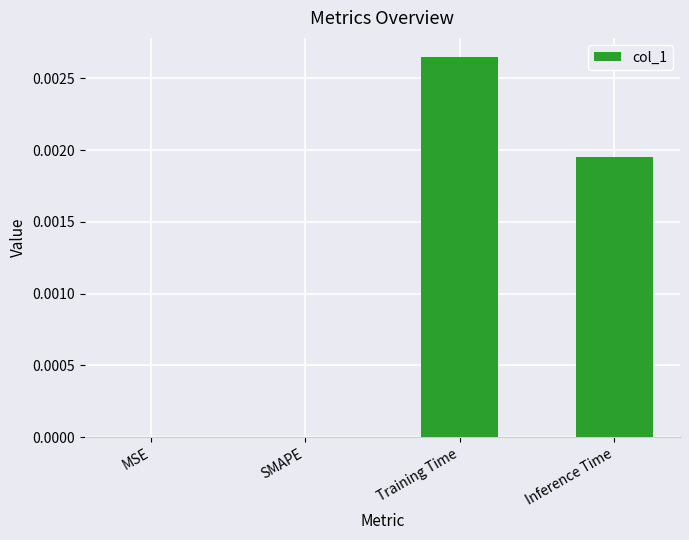

The value at MSE is 0.0. True or false?

True